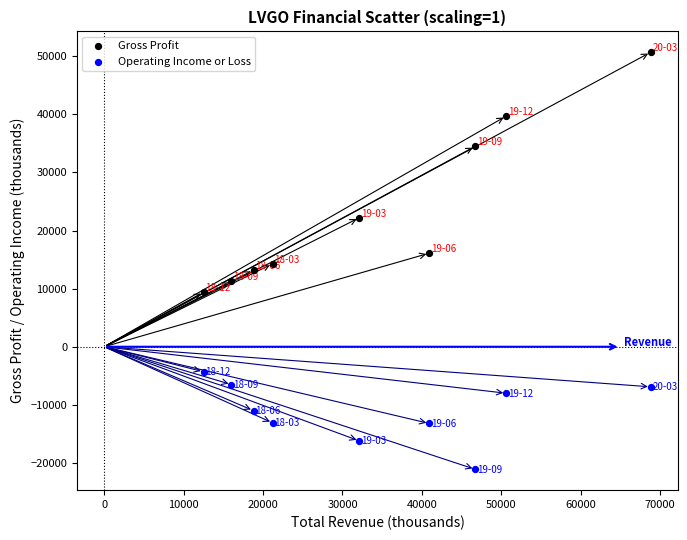

Which series reaches the minimum Y coordinate?

Operating Income or Loss